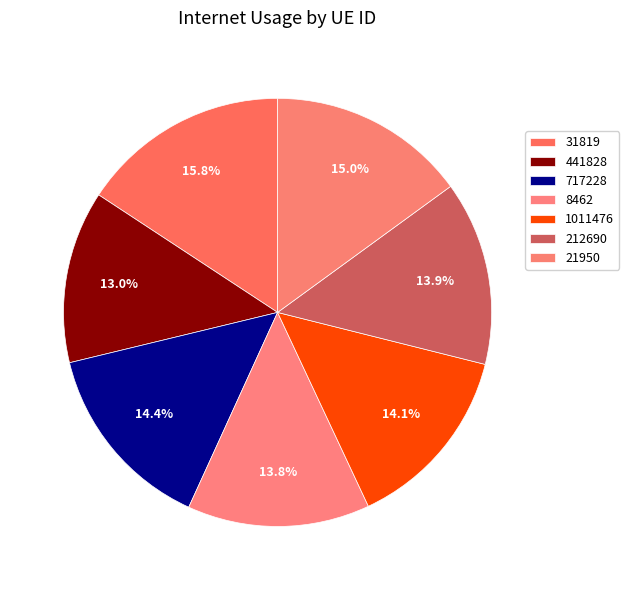

How many slices are in this pie chart?

7